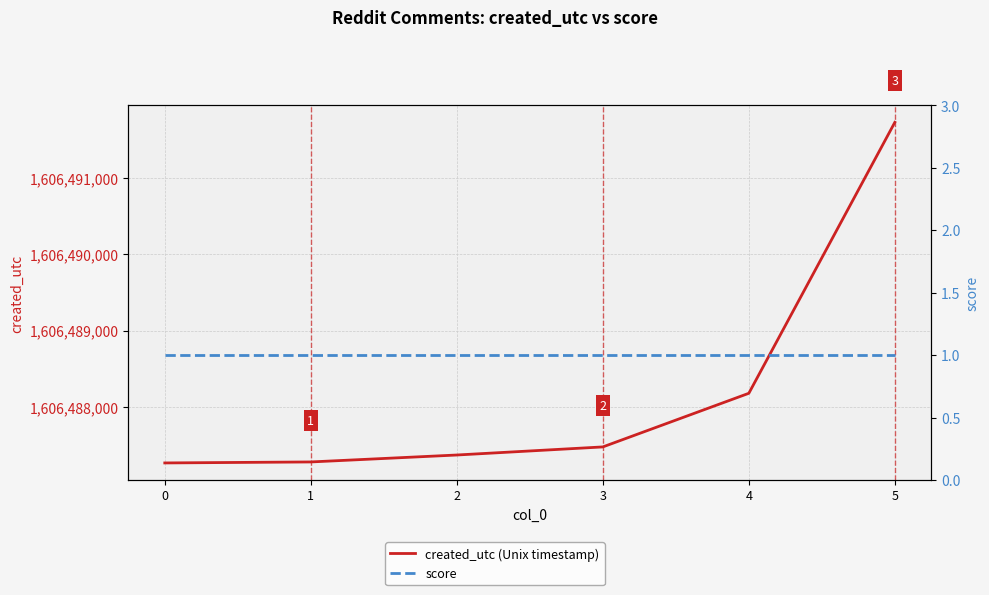

At which category is the sum across all series the highest?

5